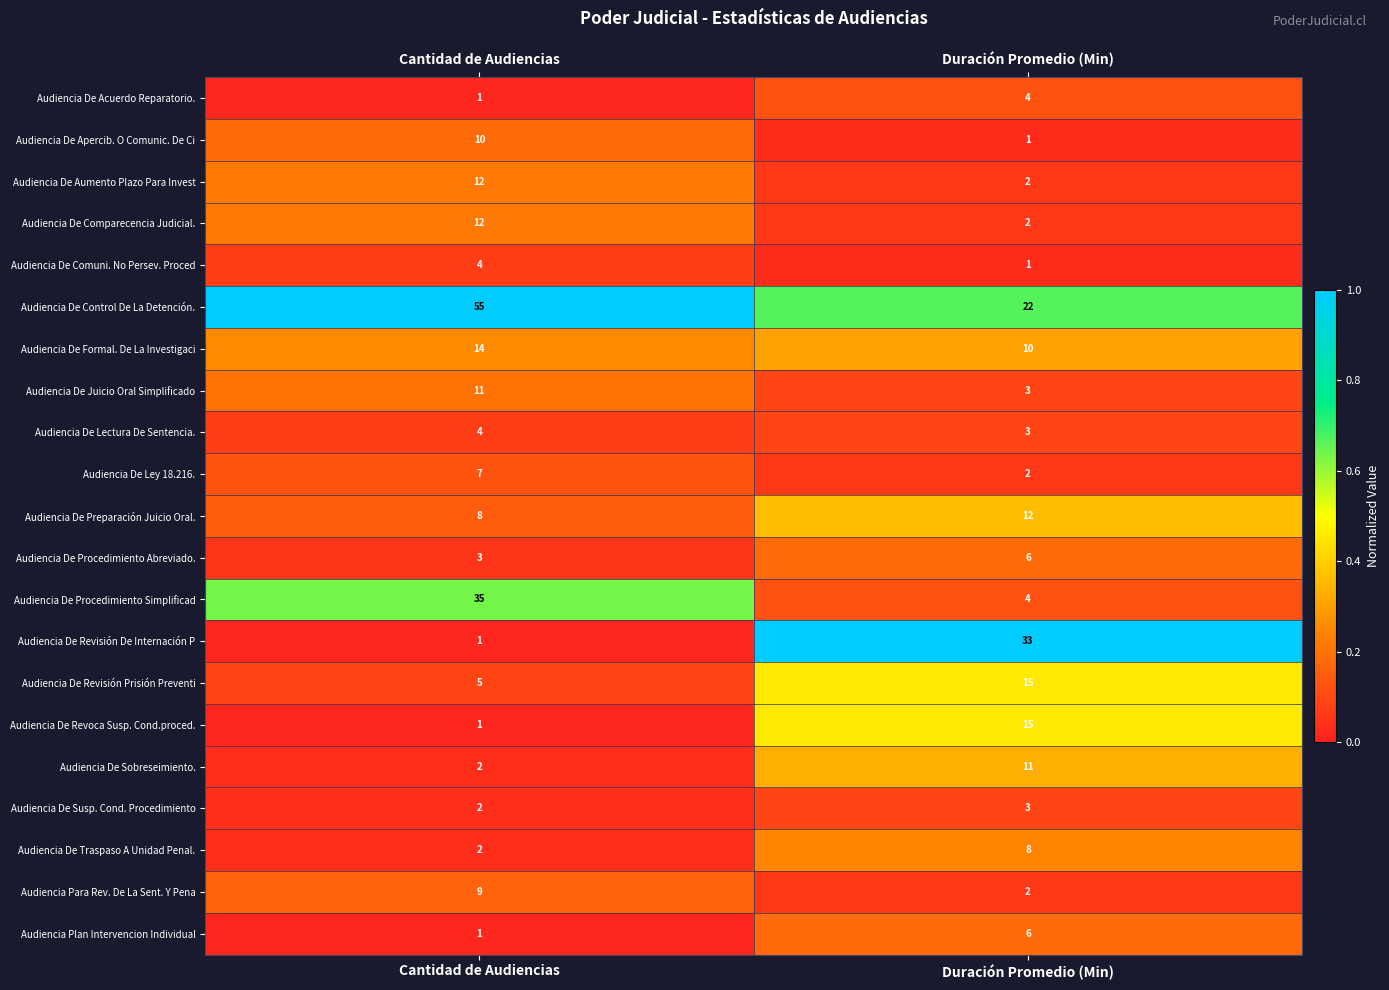

Which series has the widest spread of values?

Audiencia De Control De La Detención.